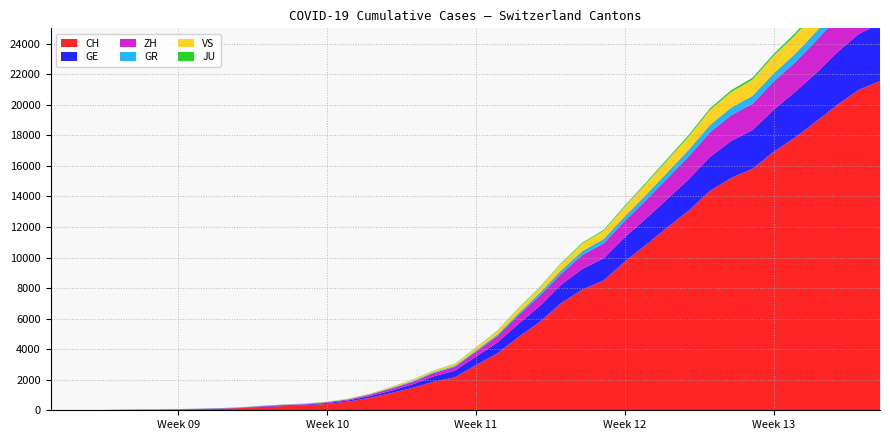

Reading left to right, transcribe all the data shown in this chart.

CH: 0	4	8	20	30	36	50	69	97	142	219	280	327	419	569	806	1124	1461	1866	2160	2954	3722	4801	5788	7014	7904	8498	9735	10838	11975	13064	14367	15207	15809	16928	17852	18915	20005	20978	21554
GE: 0	1	1	5	9	10	11	14	16	20	30	43	45	60	79	113	154	225	347	430	551	705	857	1035	1204	1342	1445	1600	1717	1856	2057	2215	2419	2530	2743	2984	3160	3445	3650	3788
ZH: 0	0	2	2	6	7	10	13	15	23	29	34	40	49	62	101	140	163	218	250	326	429	568	679	711	919	978	1067	1213	1357	1489	1616	1690	1722	1848	1936	2125	2289	2417	2450
GR: 0	2	2	6	6	6	9	9	12	14	16	17	18	18	22	31	43	53	56	71	84	101	128	182	226	258	284	300	343	393	433	474	495	519	535	547	592	622	649	657
VS: 0	0	0	1	1	2	3	3	4	5	6	7	12	17	22	30	53	76	98	115	172	225	312	349	436	498	535	628	728	793	874	968	1017	1055	1144	1211	1282	1334	1385	1418
JU: 0	0	1	1	1	1	1	2	2	4	4	5	5	7	7	7	12	17	18	19	25	29	32	36	44	54	61	69	82	92	100	114	119	127	128	140	145	149	149	154